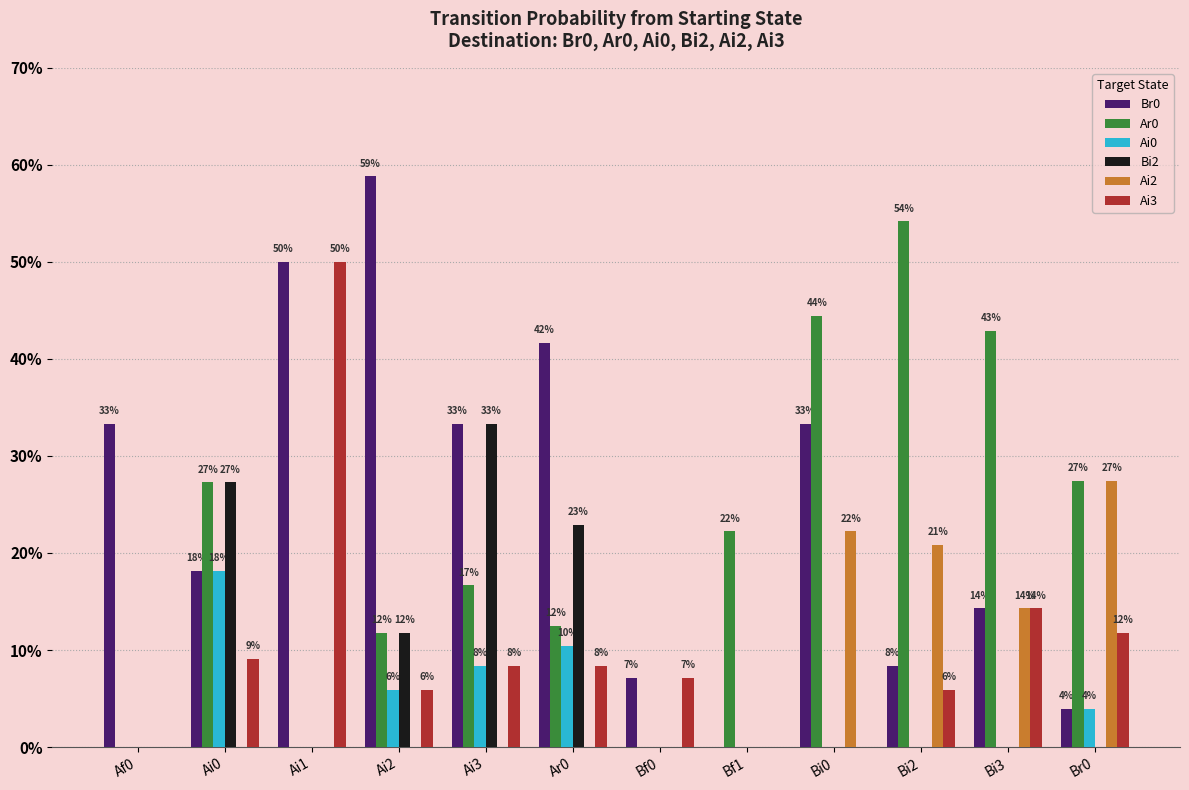

How many data points does each series have?

12